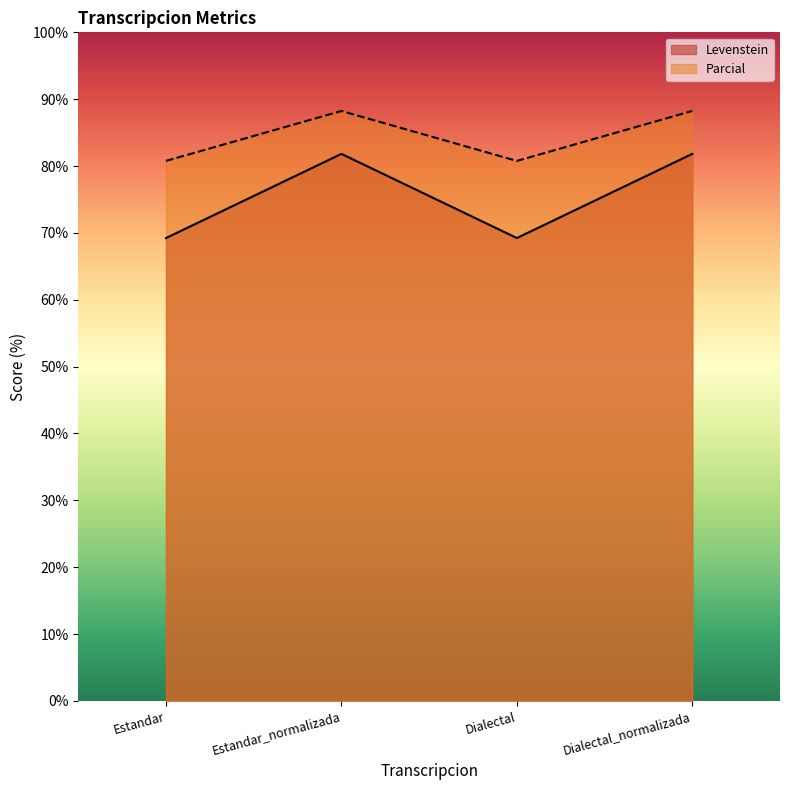

Reading left to right, extract all data points from this chart.

Levenstein: Estandar=80.8	Estandar_normalizada=88.2	Dialectal=80.8	Dialectal_normalizada=88.2
Parcial: Estandar=69.2	Estandar_normalizada=81.8	Dialectal=69.2	Dialectal_normalizada=81.8